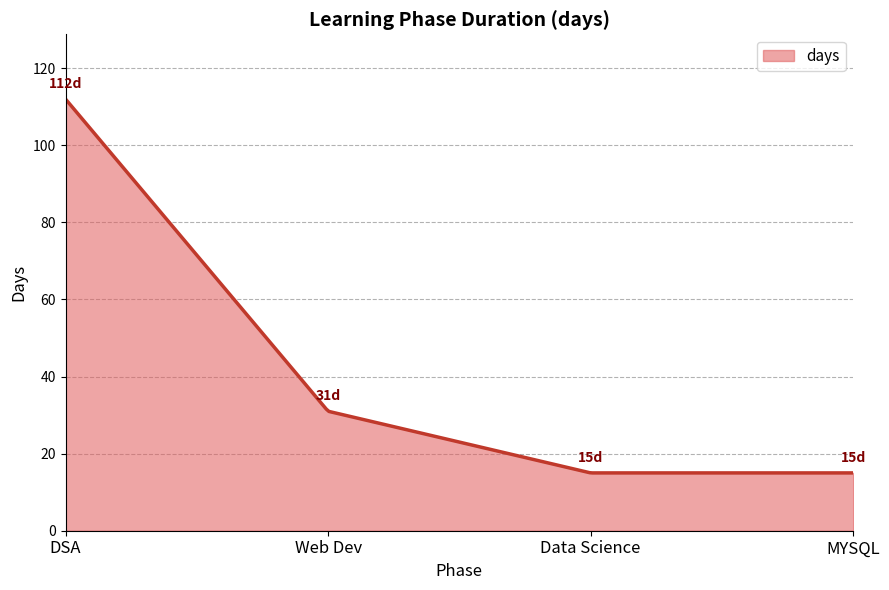

What is the difference between the maximum and minimum values?

97.0